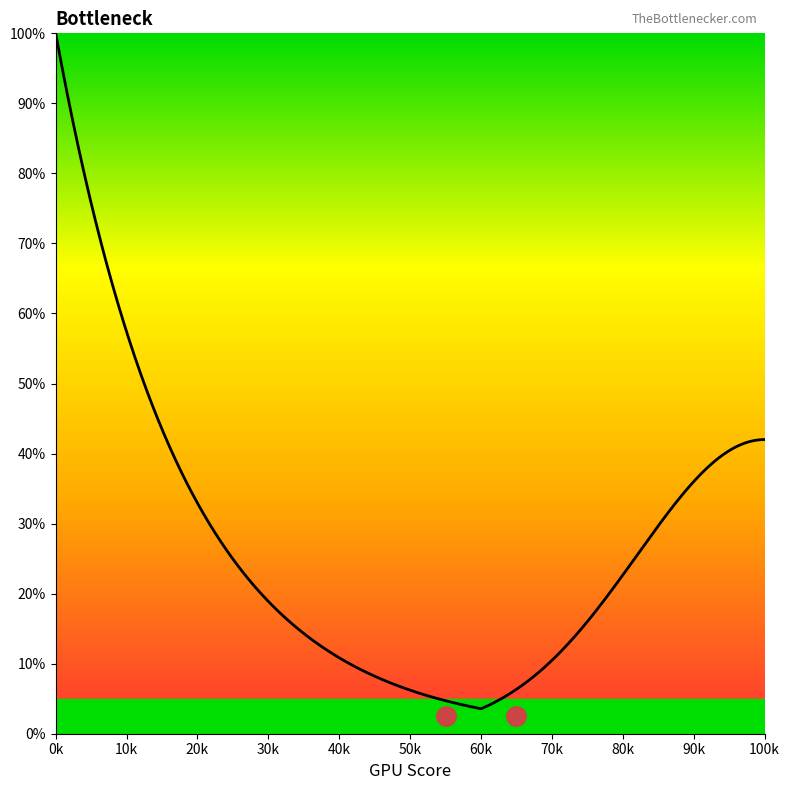

Does the chart have visible grid lines?

No